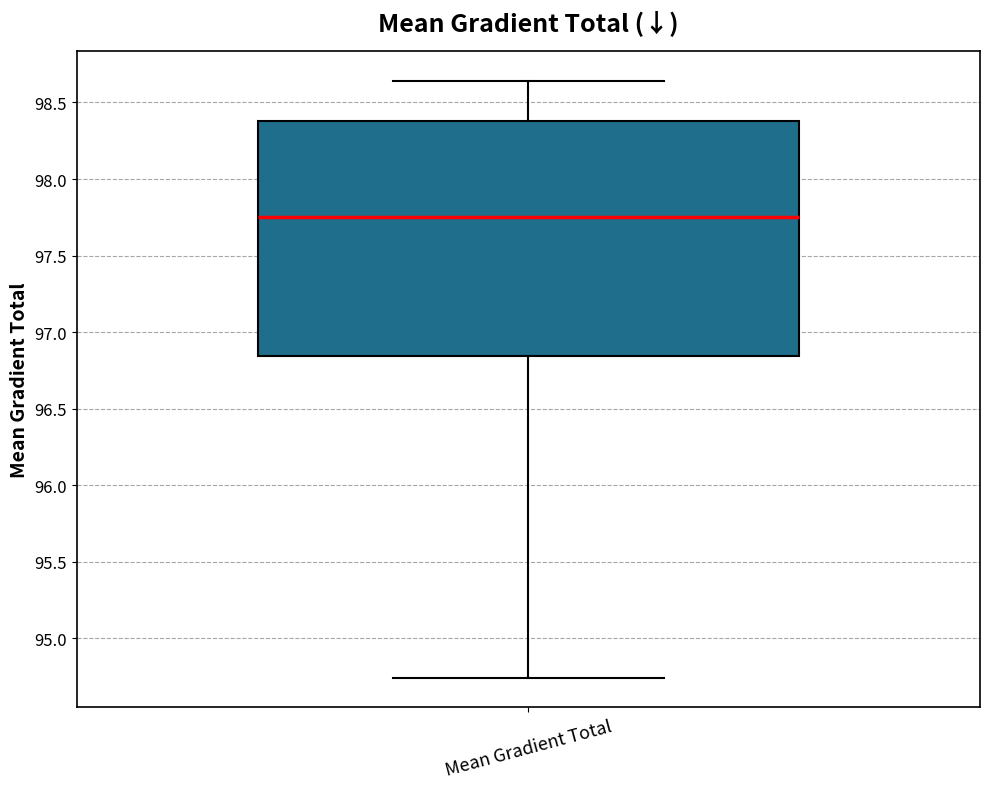

Read this box plot against the y-axis: the position of the median line, the range covered by the box, and the ends of both whiskers. The values are not printed on the chart, so give them approximately, as read against the axis.

median 97.75, box 96.85 to 98.40, whiskers 94.75 to 98.65